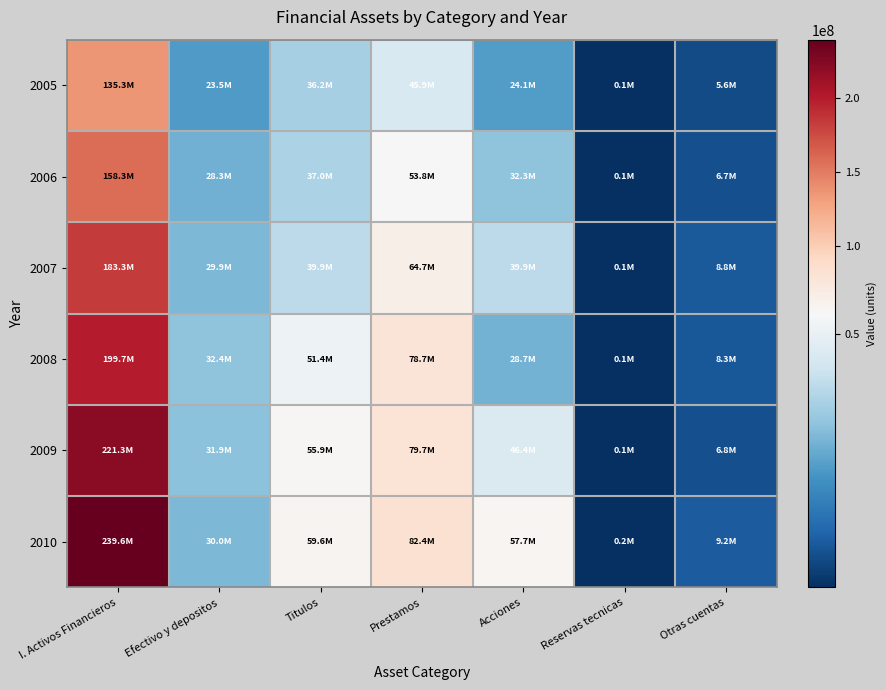

At which category is the sum across all series the highest?

I. Activos Financieros